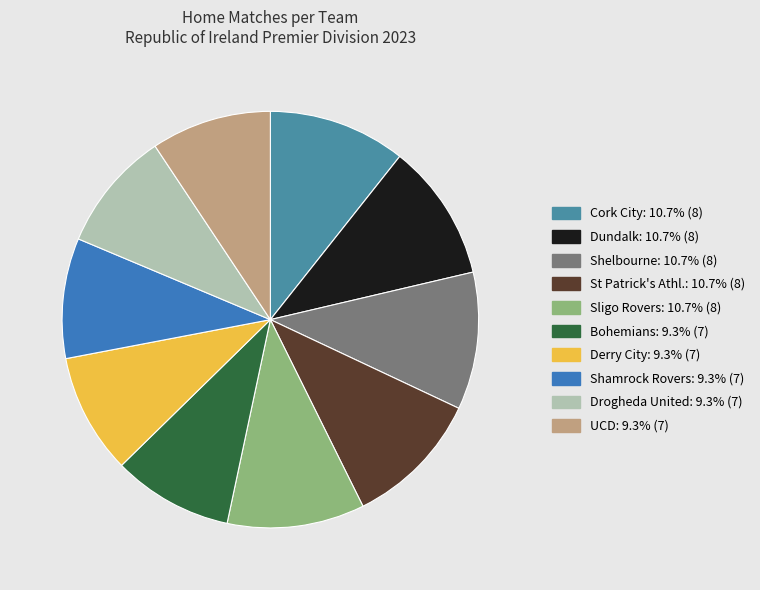

True or false: UCD accounts for 2% of the total.

False